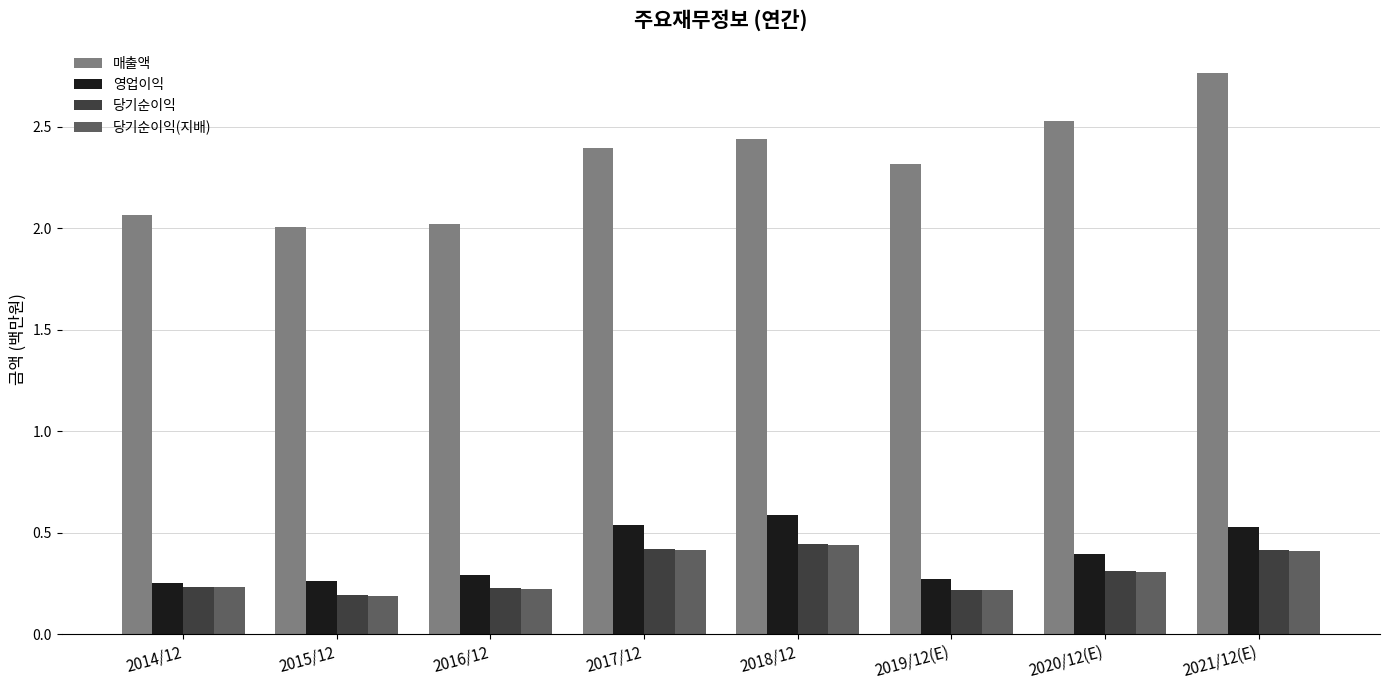

How many 영업이익 values are between 0 and 1?

8